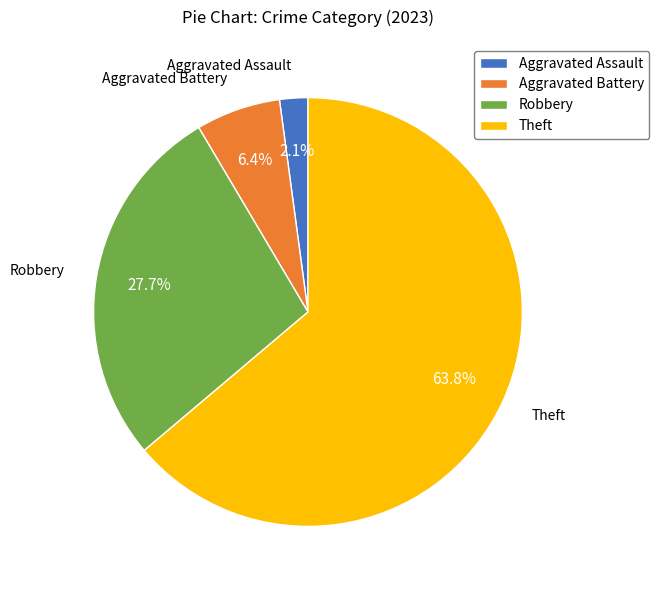

What is the smallest slice in the pie chart?

Aggravated Assault